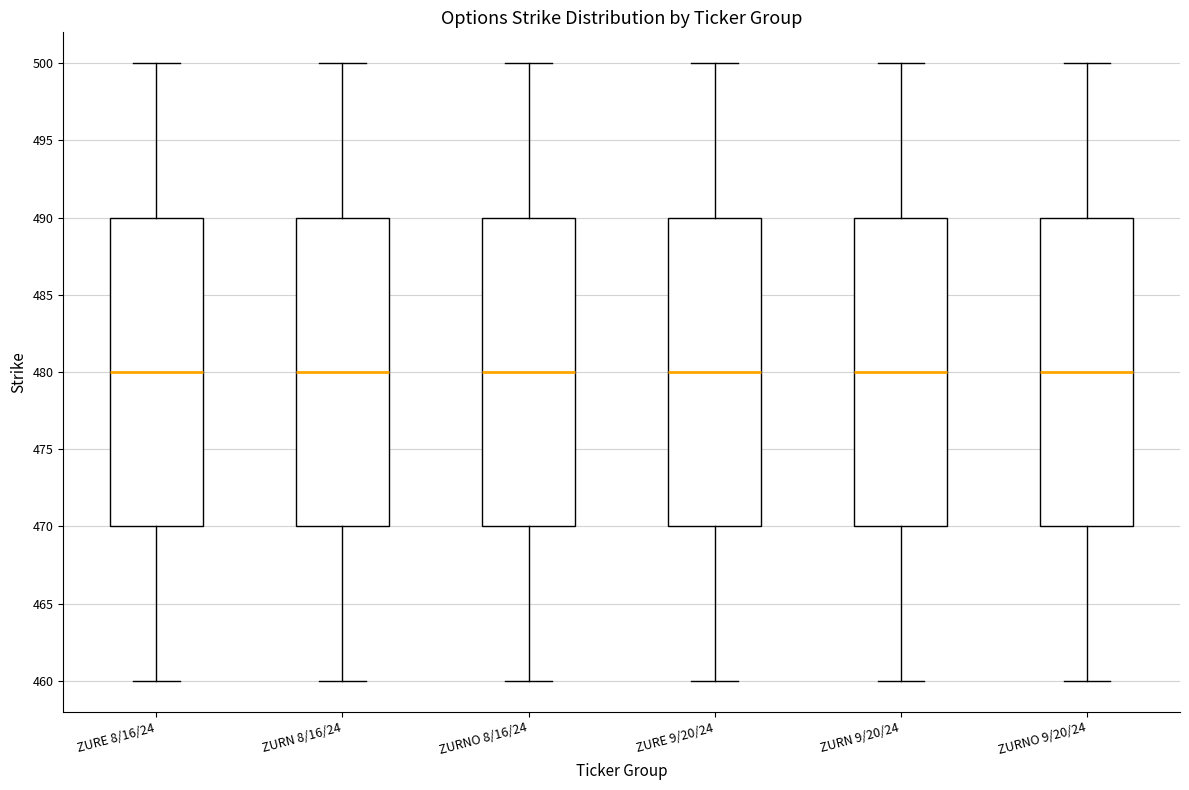

Reading left to right, read every box against the y-axis: the position of its median line, the range the box covers, and the ends of its whiskers. The values are not printed on the chart, so give them approximately, as read against the axis.

ZURE 8/16/24: median 480, box 470 to 490, whiskers 460 to 500
ZURN 8/16/24: median 480, box 470 to 490, whiskers 460 to 500
ZURNO 8/16/24: median 480, box 470 to 490, whiskers 460 to 500
ZURE 9/20/24: median 480, box 470 to 490, whiskers 460 to 500
ZURN 9/20/24: median 480, box 470 to 490, whiskers 460 to 500
ZURNO 9/20/24: median 480, box 470 to 490, whiskers 460 to 500